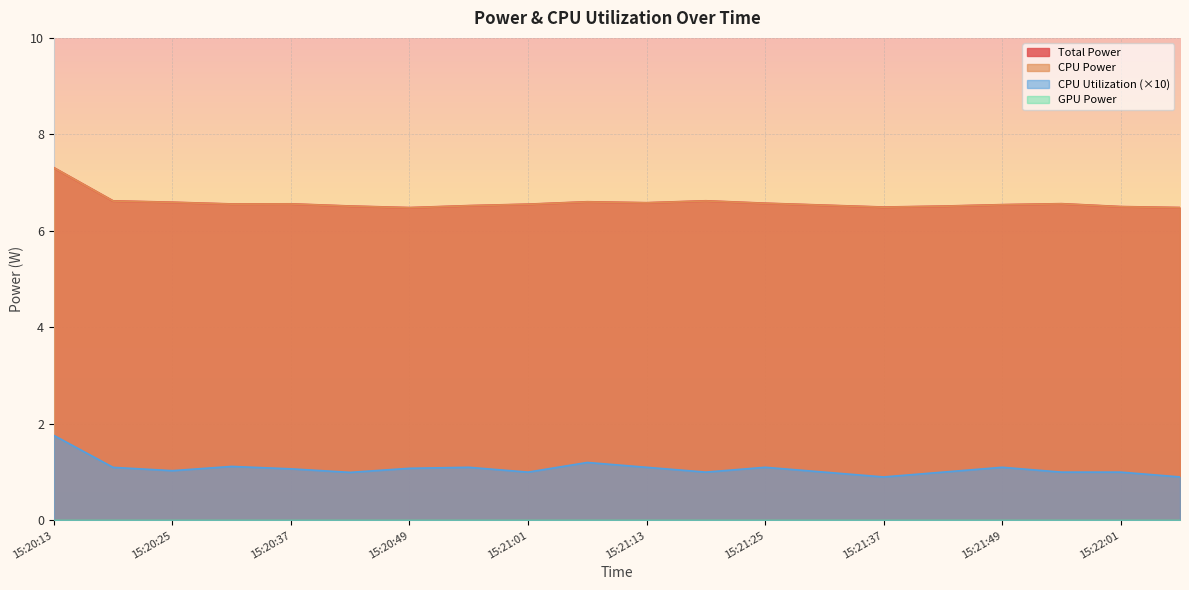

True or false: Total Power and CPU Utilization intersect in this chart.

False